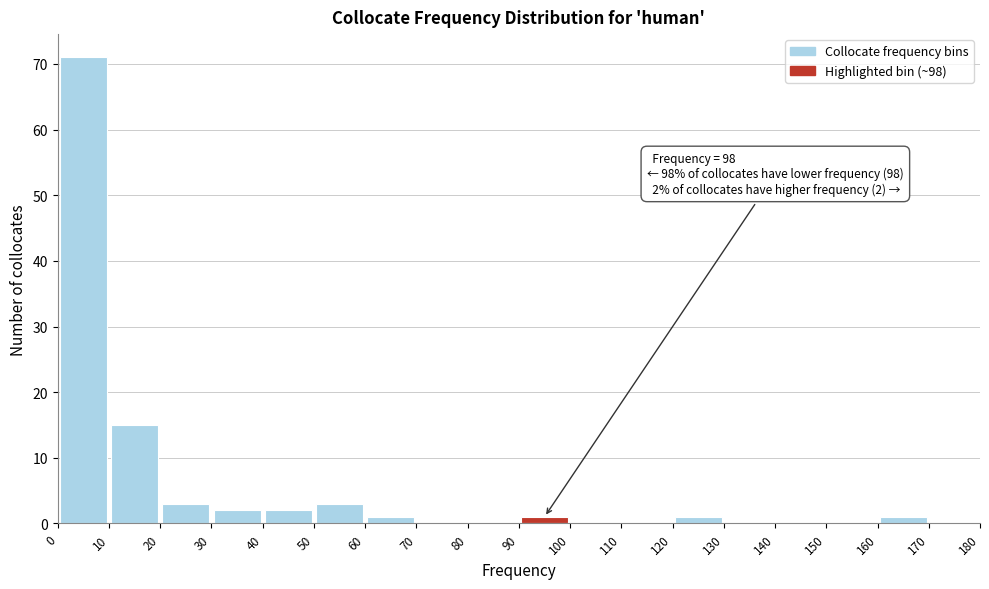

Over which range of the x-axis is the bar tallest?

0 to 10